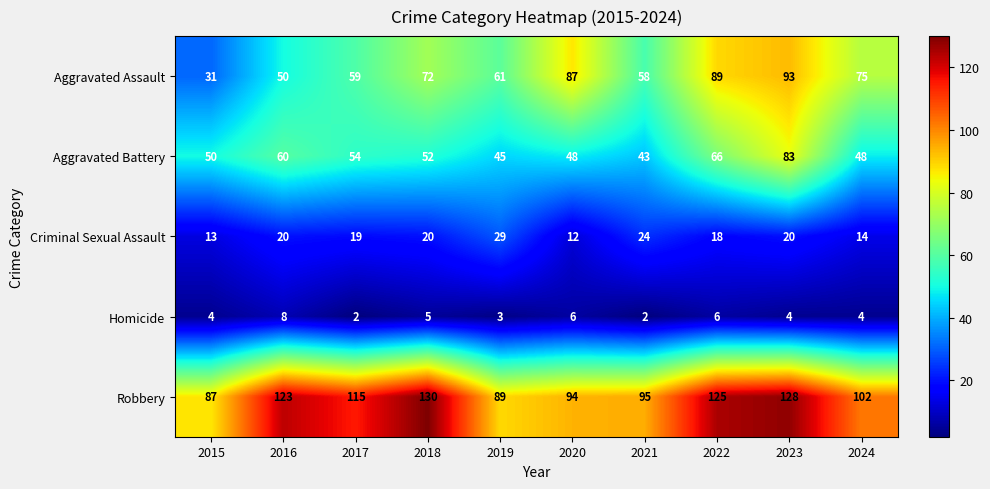

At which label is Homicide closest to 5?

2018